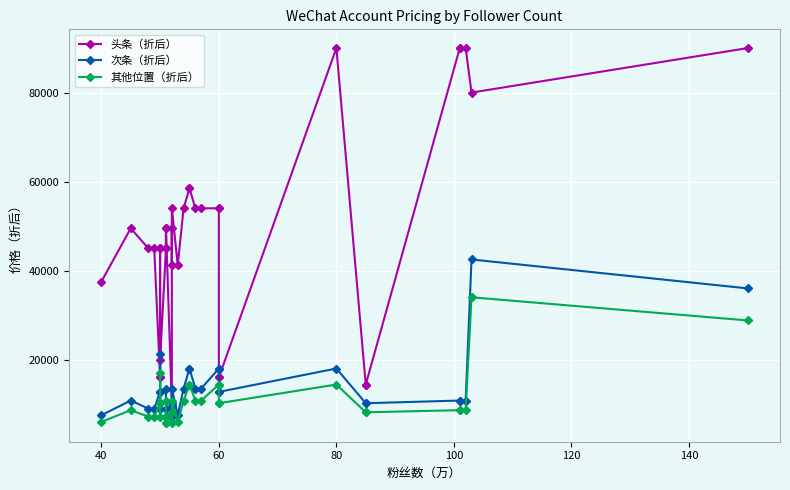

Reading left to right, extract all data points from this chart.

头条（折后）: 37500	49500	45000	45000	16000	16000	45000	45000	20000	45000	49500	45000	49500	9600	49500	41250	54000	41250	54000	58500	58500	54000	54000	54000	54000	16000	16000	90000	14400	14400	90000	90000	90000	80000	90000
次条（折后）: 7500	10800	9000	9000	12750	21250	12750	9000	12750	13500	7200	9000	7200	10200	7200	7500	13500	7500	13500	18000	18000	13500	13500	18000	18000	12750	12750	18000	10200	10200	10800	10800	10800	42500	36000
其他位置（折后）: 6000	8640	7200	7200	10200	17000	10200	7200	10200	10800	5760	7200	5760	8160	5760	6000	10800	6000	10800	14400	14400	10800	10800	14400	14400	10200	10200	14400	8160	8160	8640	8640	8640	34000	28800